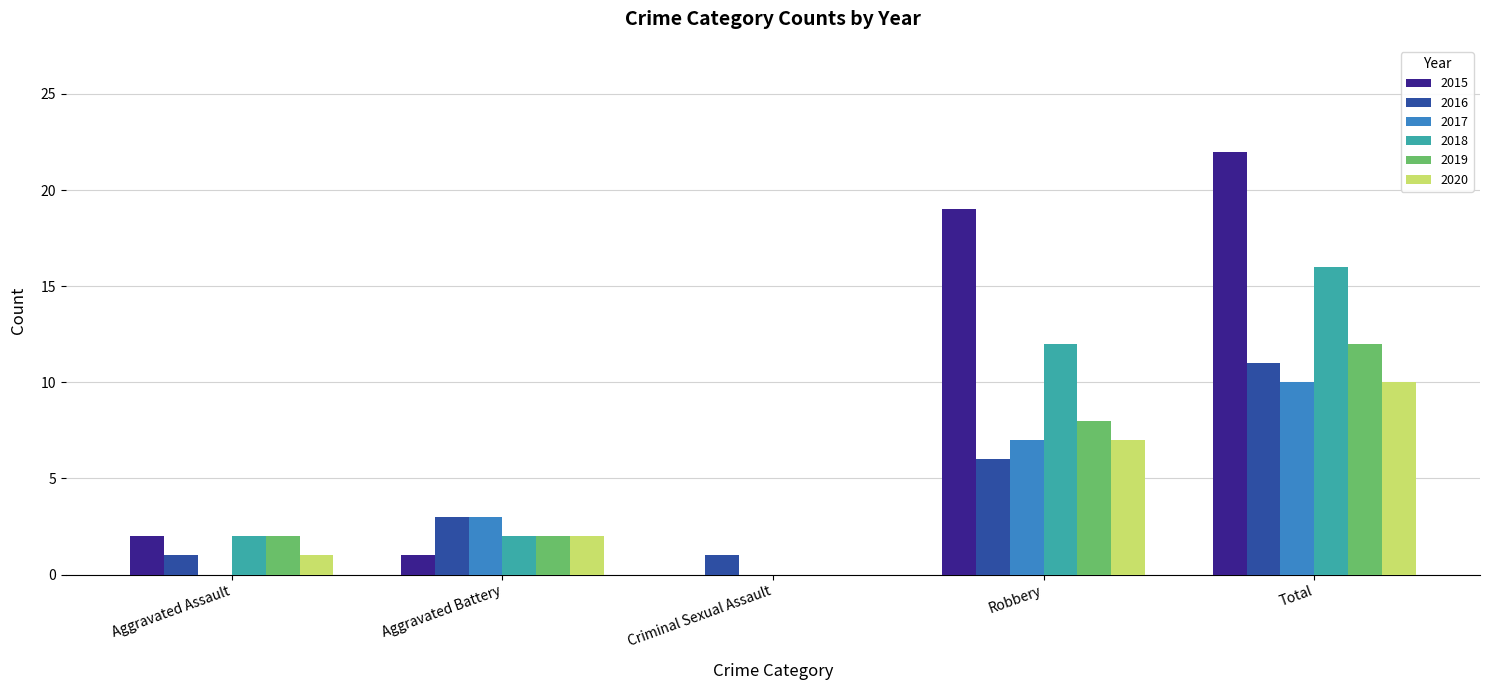

What is the sum of all 2018 values?

32